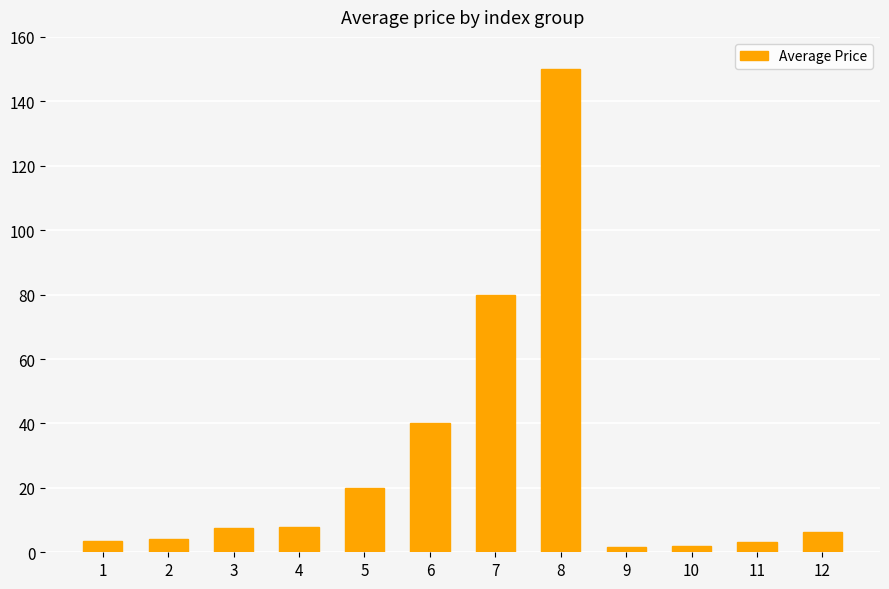

What is the average value?

27.2